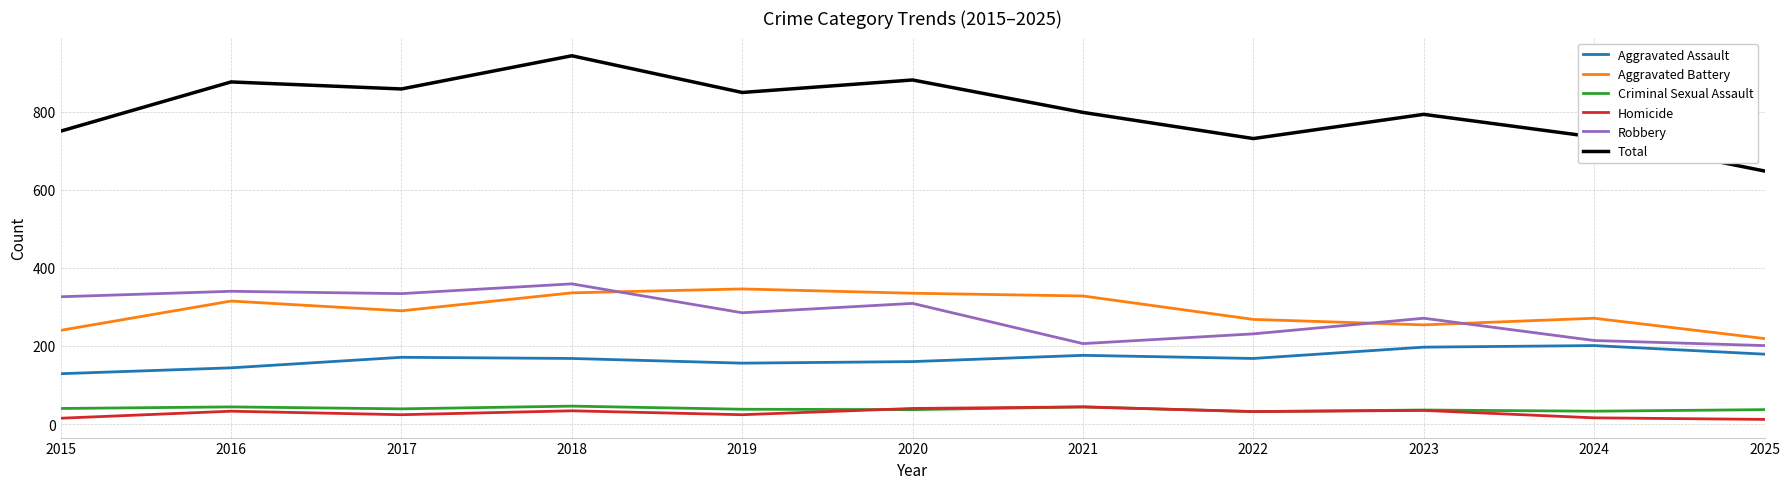

How many lines are shown in the chart?

6